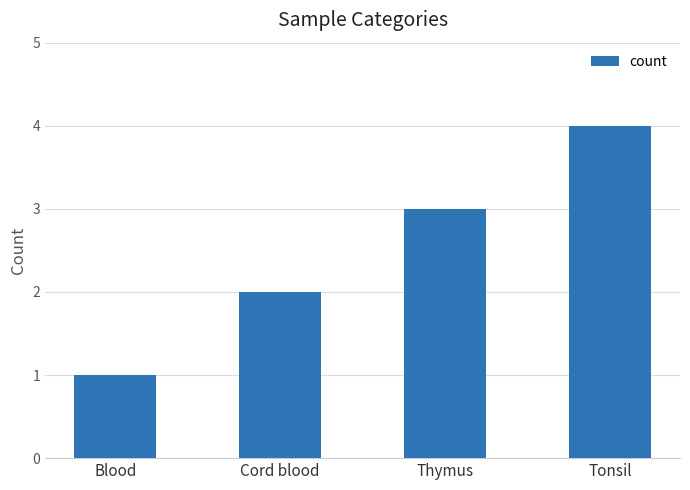

Which has a higher value, Blood or Tonsil?

Tonsil